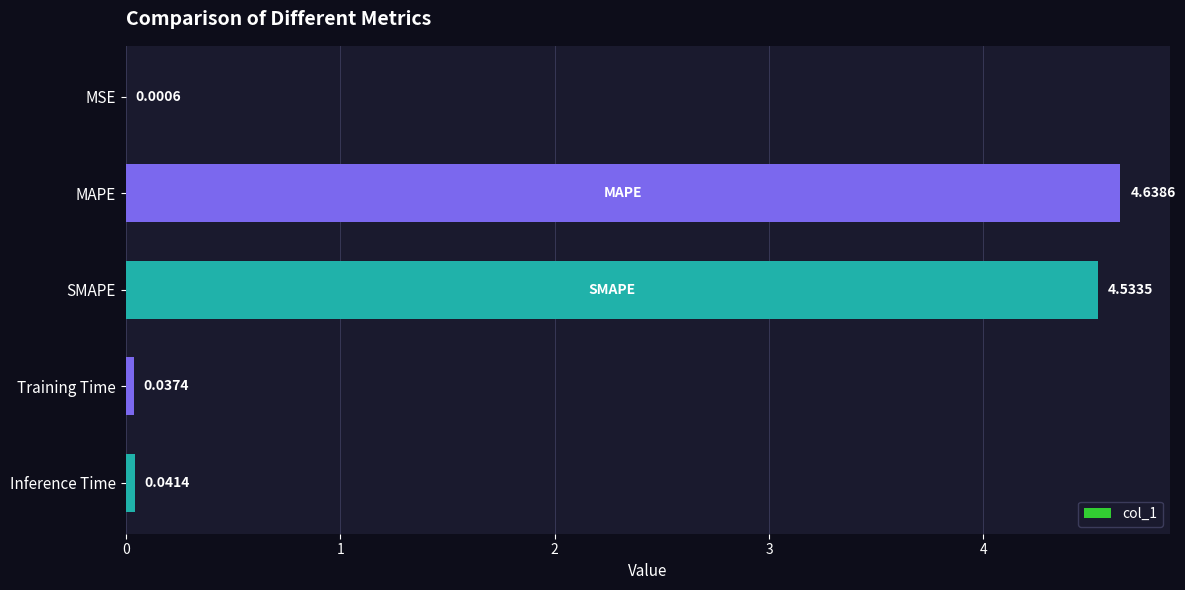

At which category does the chart reach its peak across all series?

MAPE